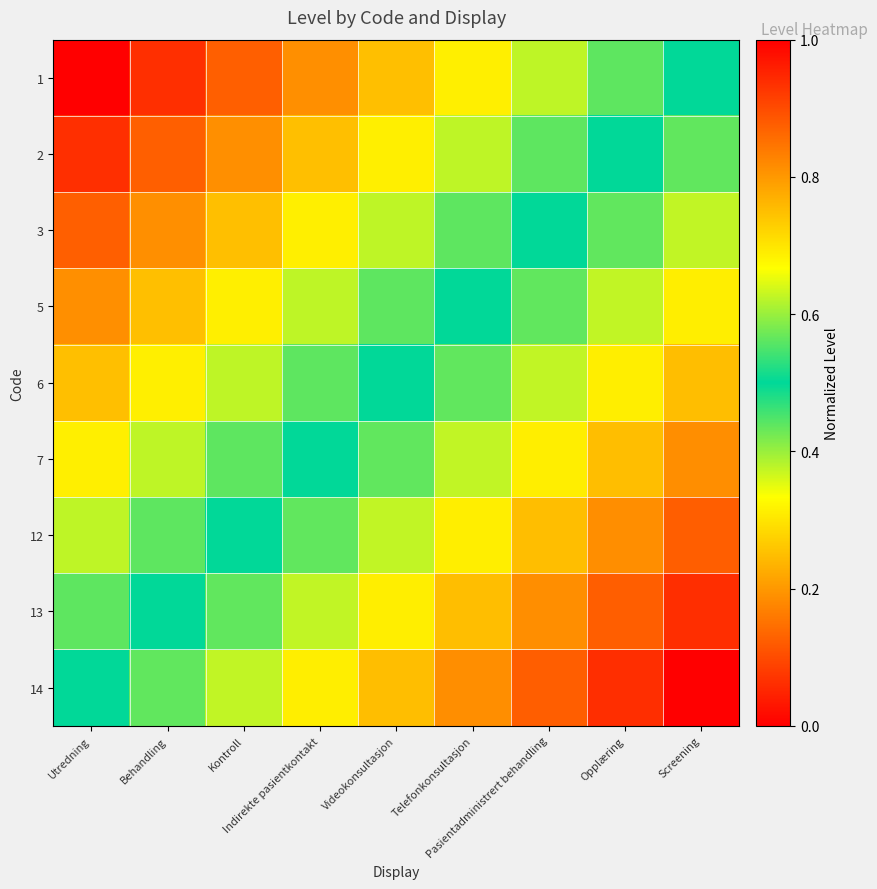

Reading left to right, what are all the values shown in this chart?

1: Utredning=0.0	Behandling=0.1	Kontroll=0.1	Indirekte pasientkontakt=0.2	Videokonsultasjon=0.2	Telefonkonsultasjon=0.3	Pasientadministrert behandling=0.4	Opplæring=0.4	Screening=0.5
2: Utredning=0.1	Behandling=0.1	Kontroll=0.2	Indirekte pasientkontakt=0.2	Videokonsultasjon=0.3	Telefonkonsultasjon=0.4	Pasientadministrert behandling=0.4	Opplæring=0.5	Screening=0.6
3: Utredning=0.1	Behandling=0.2	Kontroll=0.2	Indirekte pasientkontakt=0.3	Videokonsultasjon=0.4	Telefonkonsultasjon=0.4	Pasientadministrert behandling=0.5	Opplæring=0.6	Screening=0.6
5: Utredning=0.2	Behandling=0.2	Kontroll=0.3	Indirekte pasientkontakt=0.4	Videokonsultasjon=0.4	Telefonkonsultasjon=0.5	Pasientadministrert behandling=0.6	Opplæring=0.6	Screening=0.7
6: Utredning=0.2	Behandling=0.3	Kontroll=0.4	Indirekte pasientkontakt=0.4	Videokonsultasjon=0.5	Telefonkonsultasjon=0.6	Pasientadministrert behandling=0.6	Opplæring=0.7	Screening=0.8
7: Utredning=0.3	Behandling=0.4	Kontroll=0.4	Indirekte pasientkontakt=0.5	Videokonsultasjon=0.6	Telefonkonsultasjon=0.6	Pasientadministrert behandling=0.7	Opplæring=0.8	Screening=0.8
12: Utredning=0.4	Behandling=0.4	Kontroll=0.5	Indirekte pasientkontakt=0.6	Videokonsultasjon=0.6	Telefonkonsultasjon=0.7	Pasientadministrert behandling=0.8	Opplæring=0.8	Screening=0.9
13: Utredning=0.4	Behandling=0.5	Kontroll=0.6	Indirekte pasientkontakt=0.6	Videokonsultasjon=0.7	Telefonkonsultasjon=0.8	Pasientadministrert behandling=0.8	Opplæring=0.9	Screening=0.9
14: Utredning=0.5	Behandling=0.6	Kontroll=0.6	Indirekte pasientkontakt=0.7	Videokonsultasjon=0.8	Telefonkonsultasjon=0.8	Pasientadministrert behandling=0.9	Opplæring=0.9	Screening=1.0